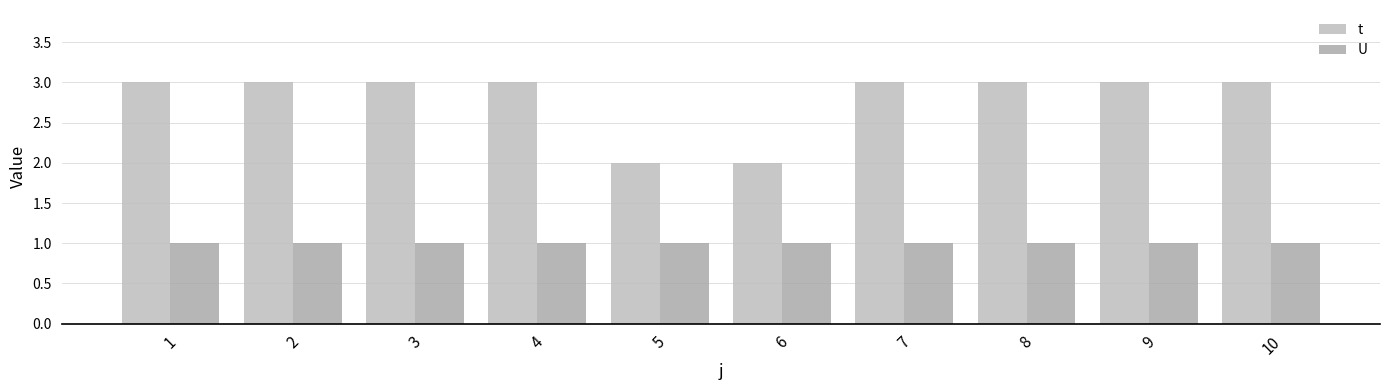

What is the sum of the t values at 4 and 6?

5